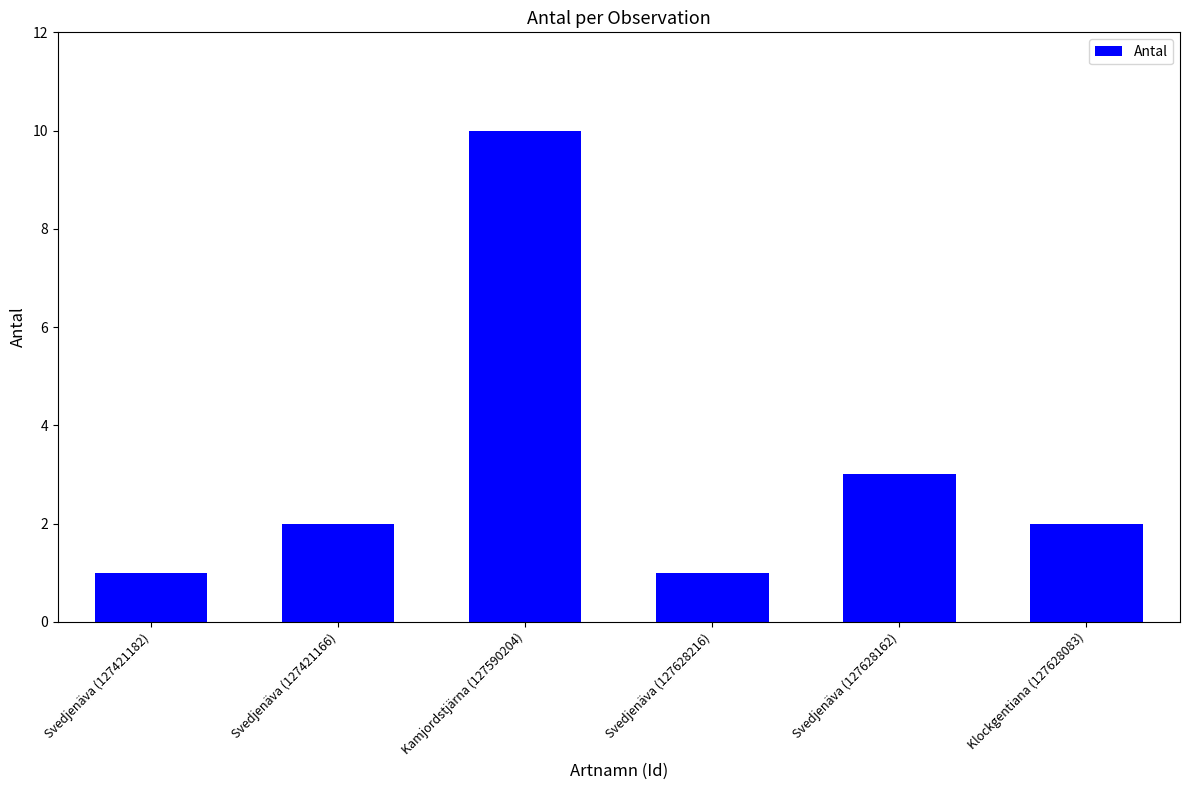

What is the smallest value displayed?

1